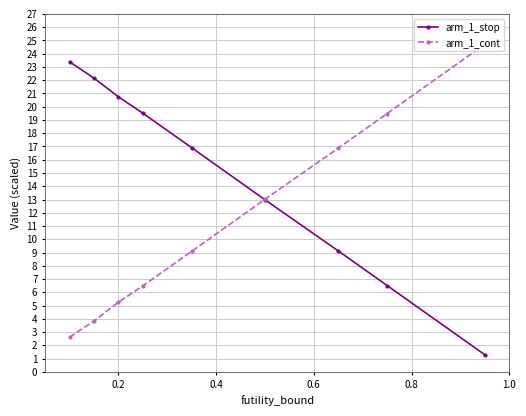

What is the minimum value for arm_1_cont?

2.6